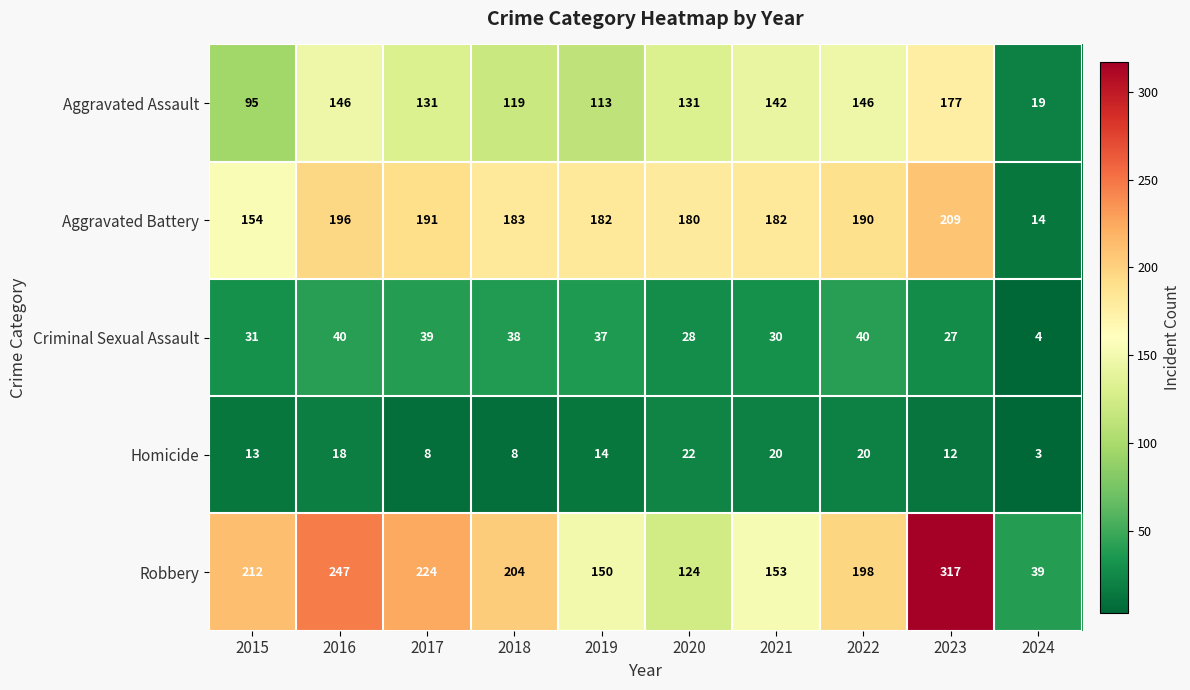

Is it true that Criminal Sexual Assault equals 40 at 2022?

True